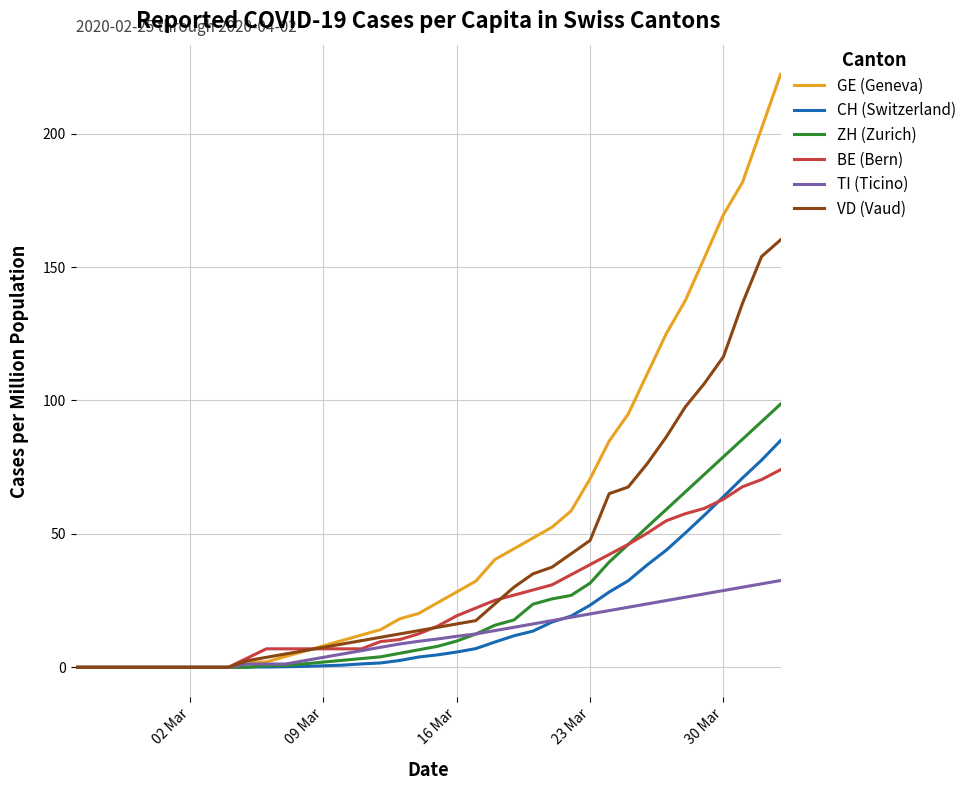

Which series has the widest spread of values?

GE (Geneva)